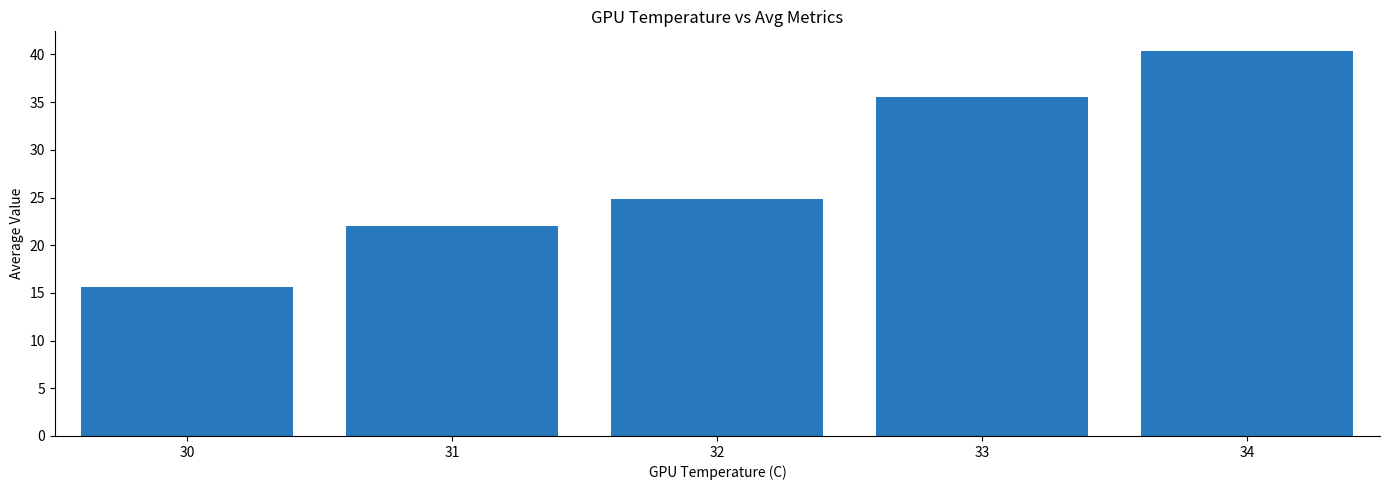

Reading left to right, transcribe all the data shown in this chart.

30=15.6	31=22.0	32=24.8	33=35.6	34=40.4